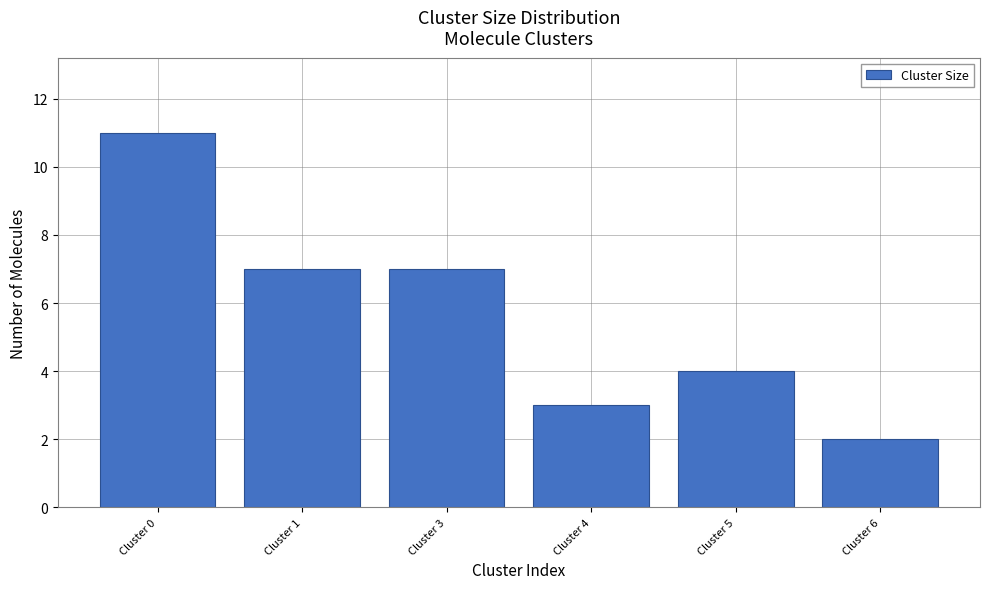

Reading right to left, list all the values displayed in this chart.

Cluster 6=2	Cluster 5=4	Cluster 4=3	Cluster 3=7	Cluster 1=7	Cluster 0=11